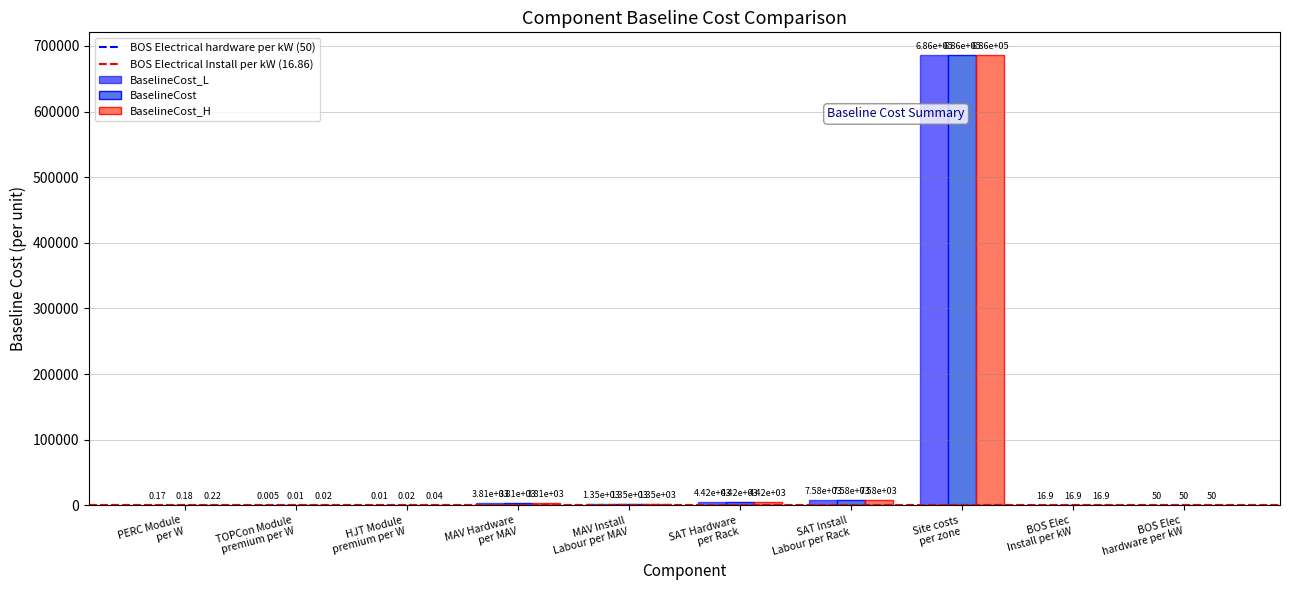

Does the chart contain stacked bars?

No